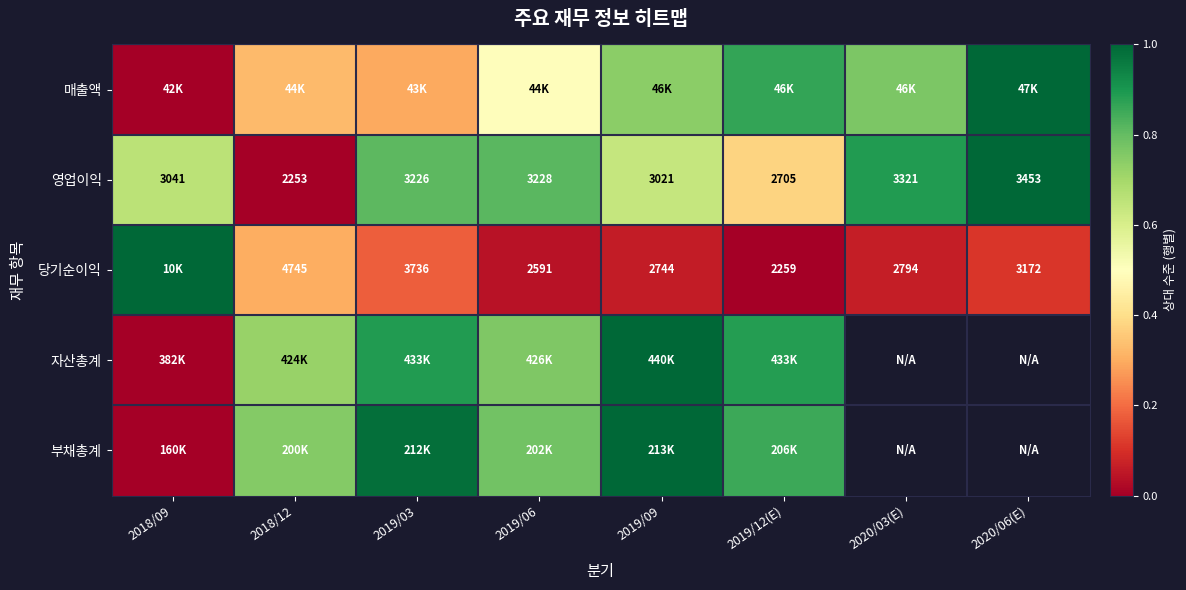

What is the maximum value shown in the chart?

1.0